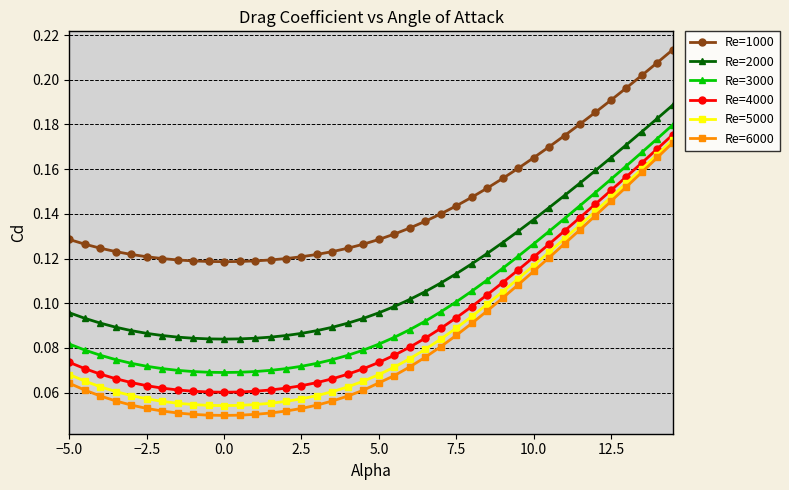

Which series has the largest total across all categories?

Re=1000